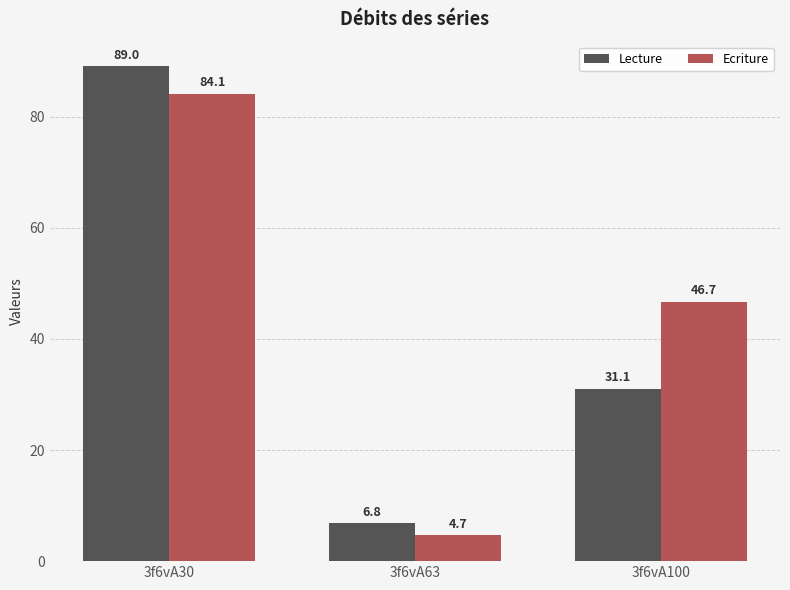

Which series changed the most between 3f6vA30 and 3f6vA100?

Lecture